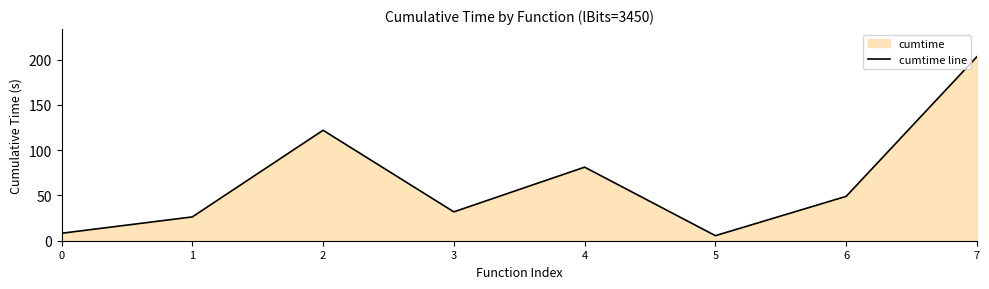

How many lines are shown in the chart?

1